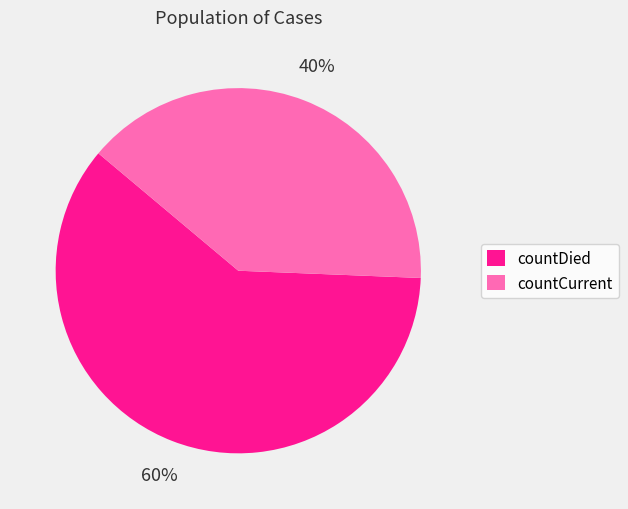

Approximately how many times larger is the value at countDied compared to countCurrent?

1.5